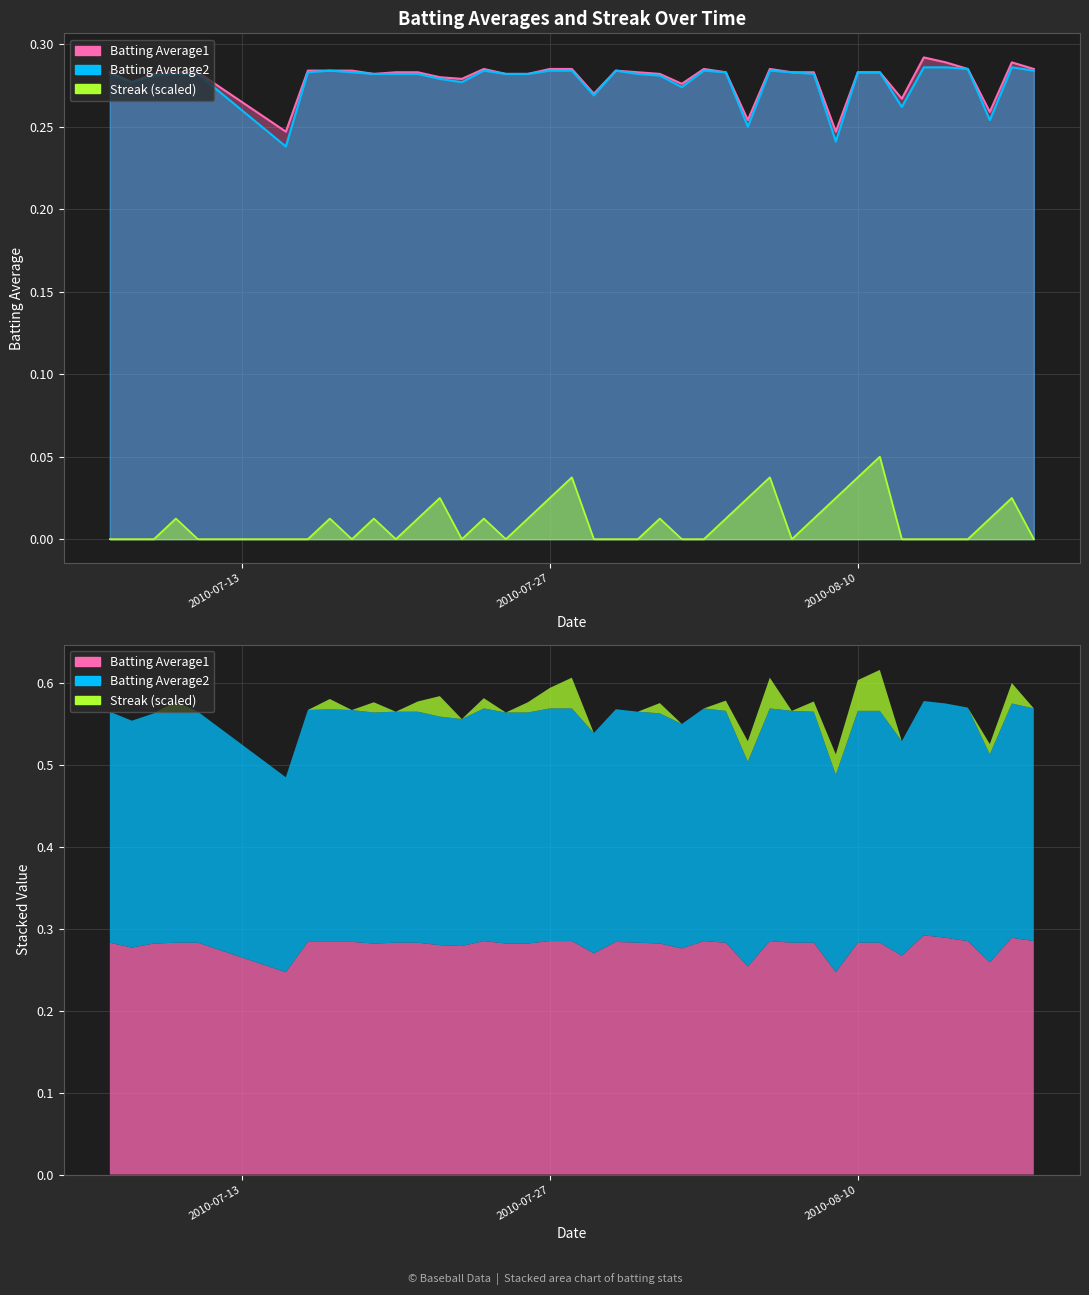

What are all the series names shown in the legend?

Batting Average1, Batting Average2, Streak